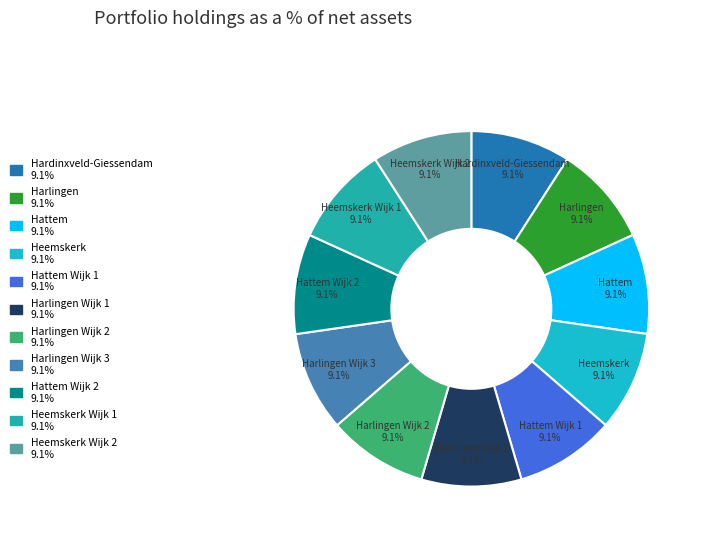

Is there a majority slice in this chart?

No